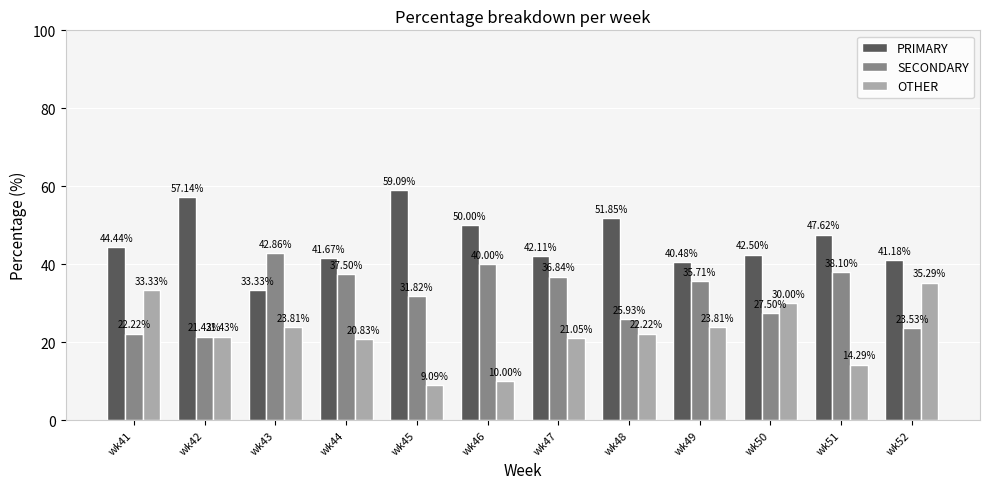

At which label does PRIMARY first exceed 44?

wk41